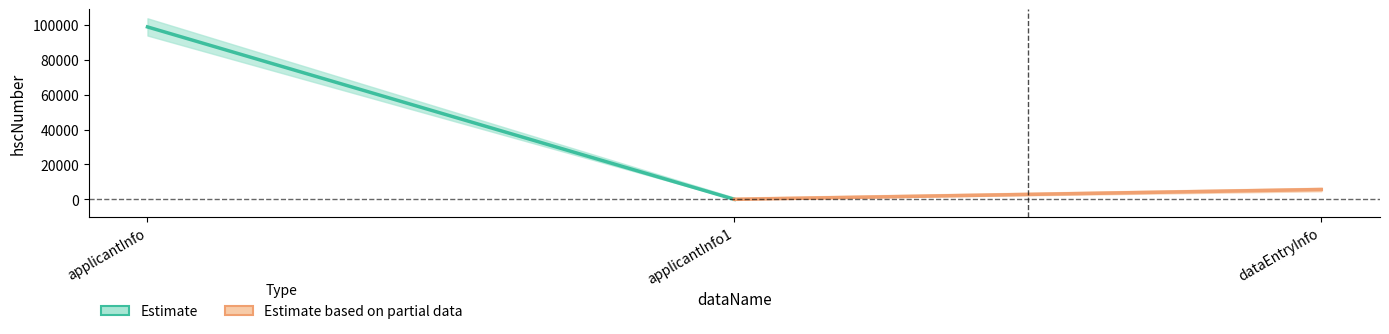

How many distinct data groups are displayed?

2